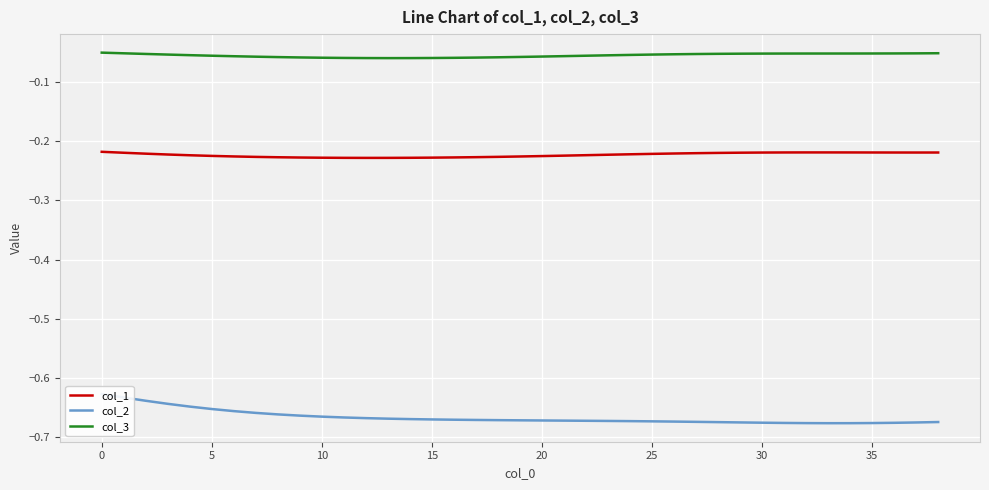

Reading right to left, transcribe all the data shown in this chart.

col_1: -0.2	-0.2	-0.2	-0.2	-0.2	-0.2	-0.2	-0.2	-0.2	-0.2	-0.2	-0.2	-0.2	-0.2	-0.2	-0.2	-0.2	-0.2	-0.2	-0.2	-0.2	-0.2	-0.2	-0.2	-0.2	-0.2	-0.2	-0.2	-0.2	-0.2	-0.2	-0.2	-0.2	-0.2	-0.2	-0.2	-0.2	-0.2	-0.2
col_2: -0.7	-0.7	-0.7	-0.7	-0.7	-0.7	-0.7	-0.7	-0.7	-0.7	-0.7	-0.7	-0.7	-0.7	-0.7	-0.7	-0.7	-0.7	-0.7	-0.7	-0.7	-0.7	-0.7	-0.7	-0.7	-0.7	-0.7	-0.7	-0.7	-0.7	-0.7	-0.7	-0.7	-0.7	-0.6	-0.6	-0.6	-0.6	-0.6
col_3: -0.1	-0.1	-0.1	-0.1	-0.1	-0.1	-0.1	-0.1	-0.1	-0.1	-0.1	-0.1	-0.1	-0.1	-0.1	-0.1	-0.1	-0.1	-0.1	-0.1	-0.1	-0.1	-0.1	-0.1	-0.1	-0.1	-0.1	-0.1	-0.1	-0.1	-0.1	-0.1	-0.1	-0.1	-0.1	-0.1	-0.1	-0.1	-0.0